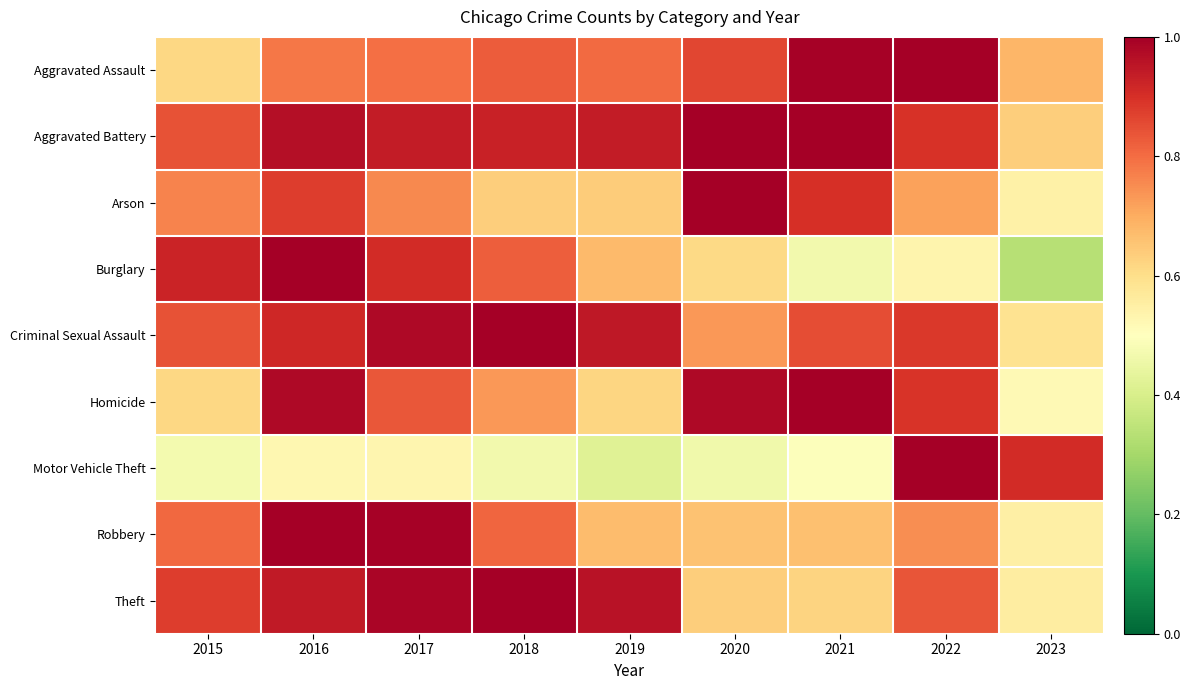

At how many categories does at least one series exceed 0?

9